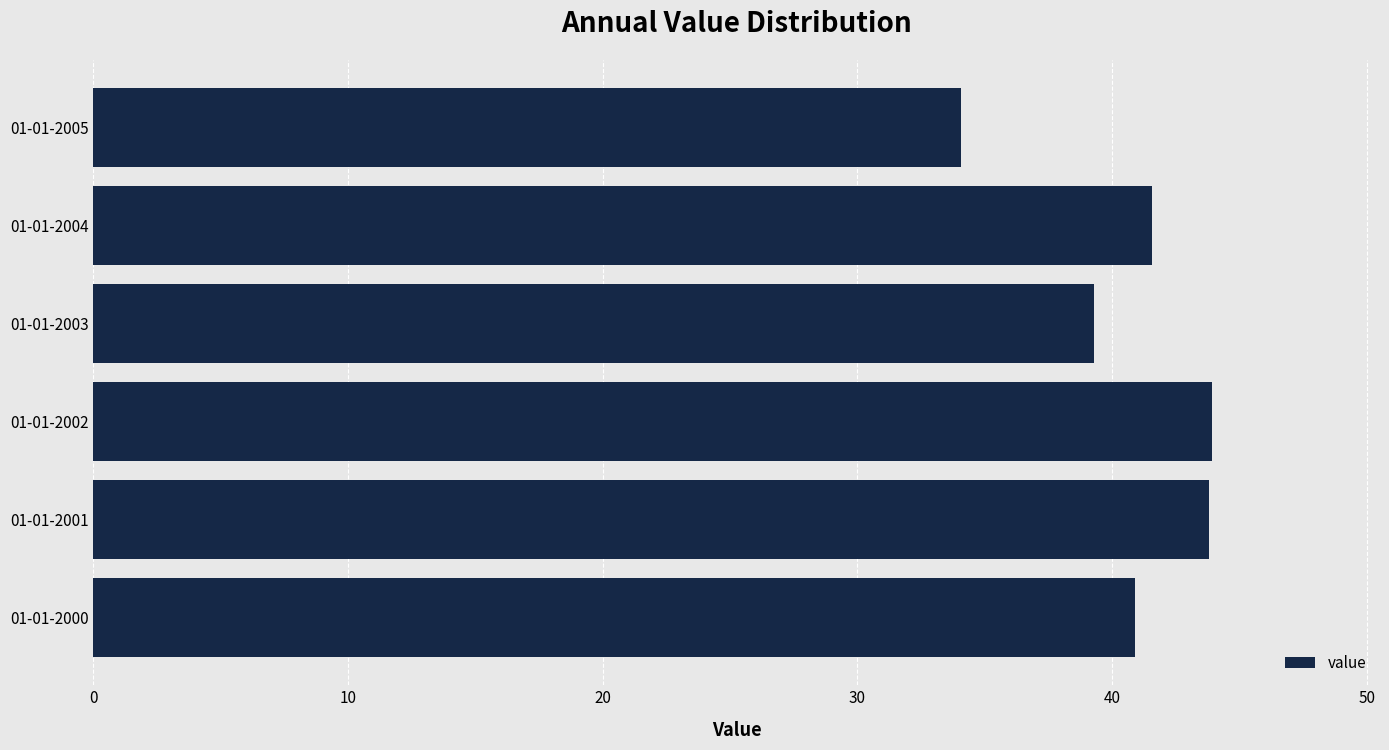

How many distinct data groups are displayed?

1